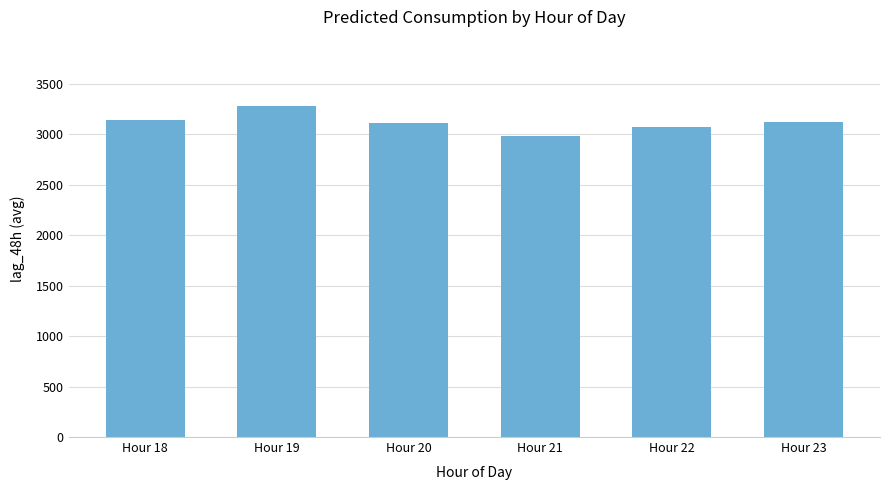

At which category does the chart reach its peak across all series?

Hour 19